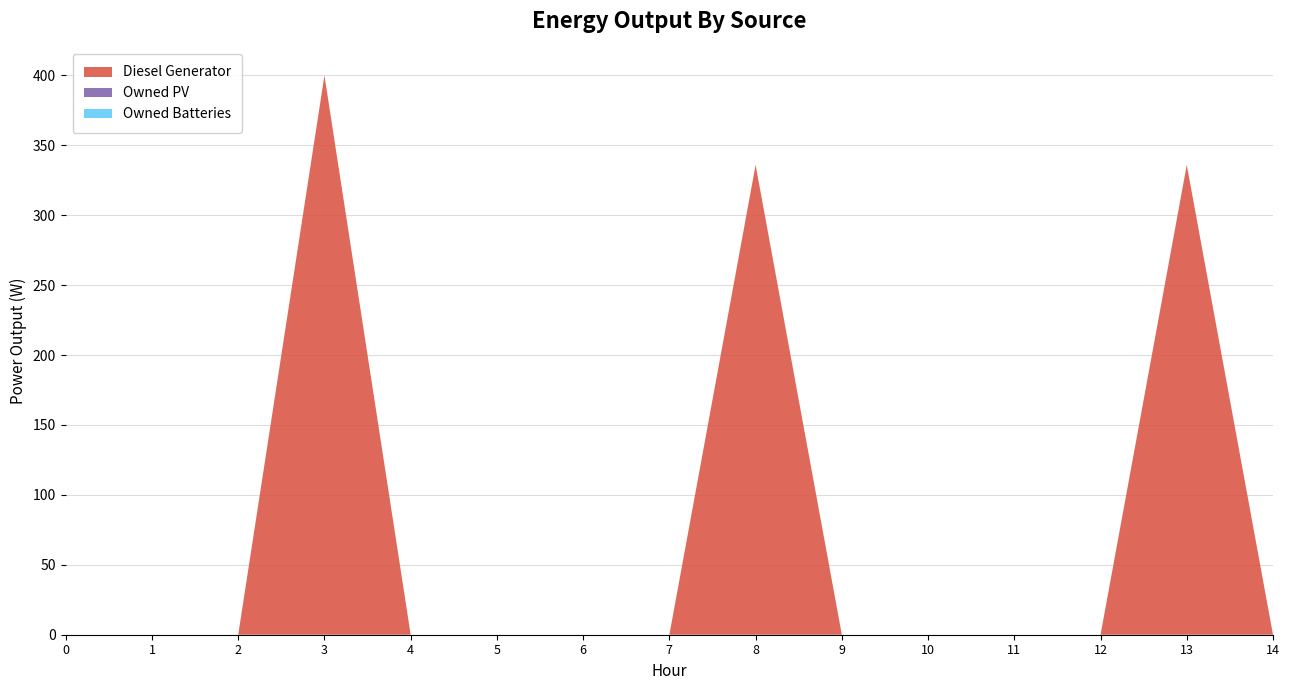

Reading left to right, list all the values displayed in this chart.

Diesel Generator: 0=0	1=0	2=0	3=400	4=0	5=0	6=0	7=0	8=336	9=0	10=0	11=0	12=0	13=336	14=0
Owned PV: 0=0	1=0	2=0	3=0	4=0	5=0	6=0	7=0	8=0	9=0	10=0	11=0	12=0	13=0	14=0
Owned Batteries: 0=0	1=0	2=0	3=0	4=0	5=0	6=0	7=0	8=0	9=0	10=0	11=0	12=0	13=0	14=0